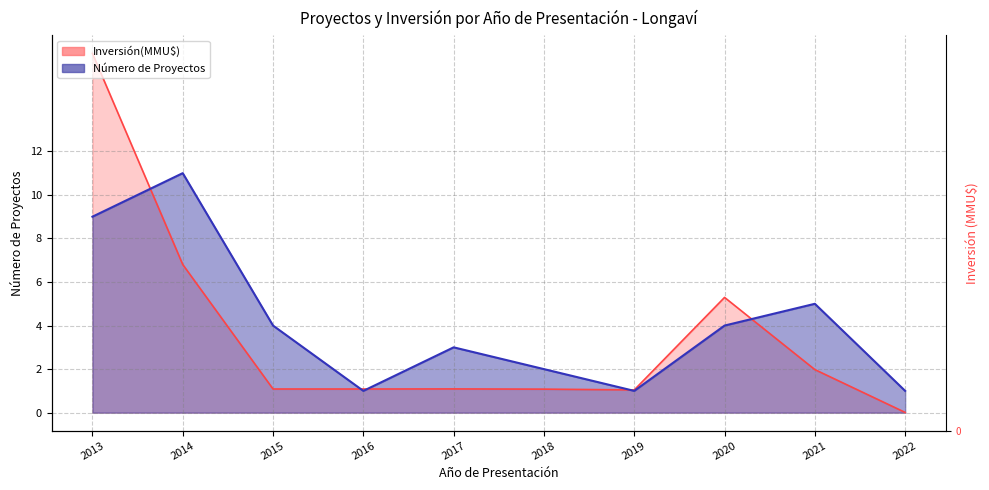

What is the difference between the highest and lowest values at 2021?

3.0